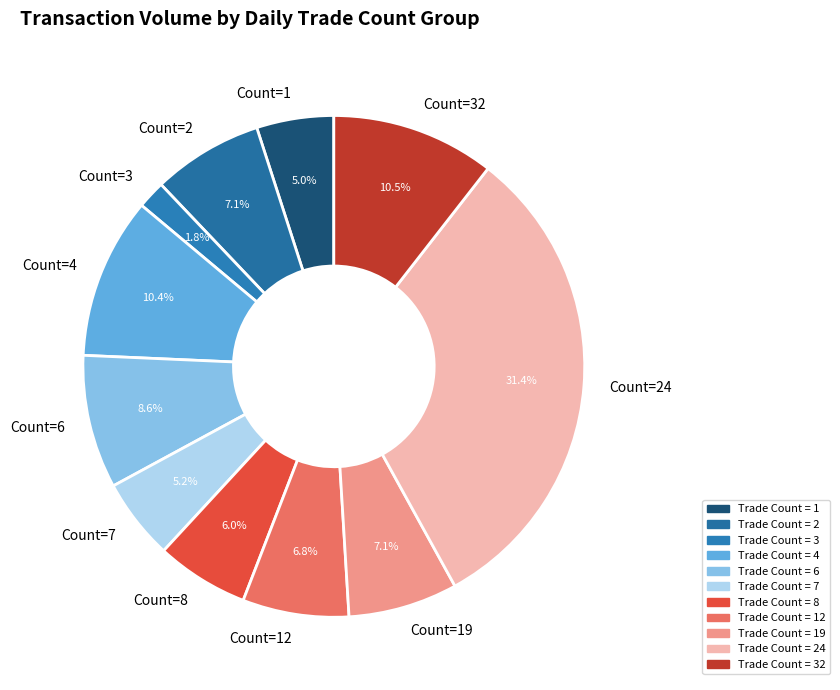

Count the number of slices in the pie.

11